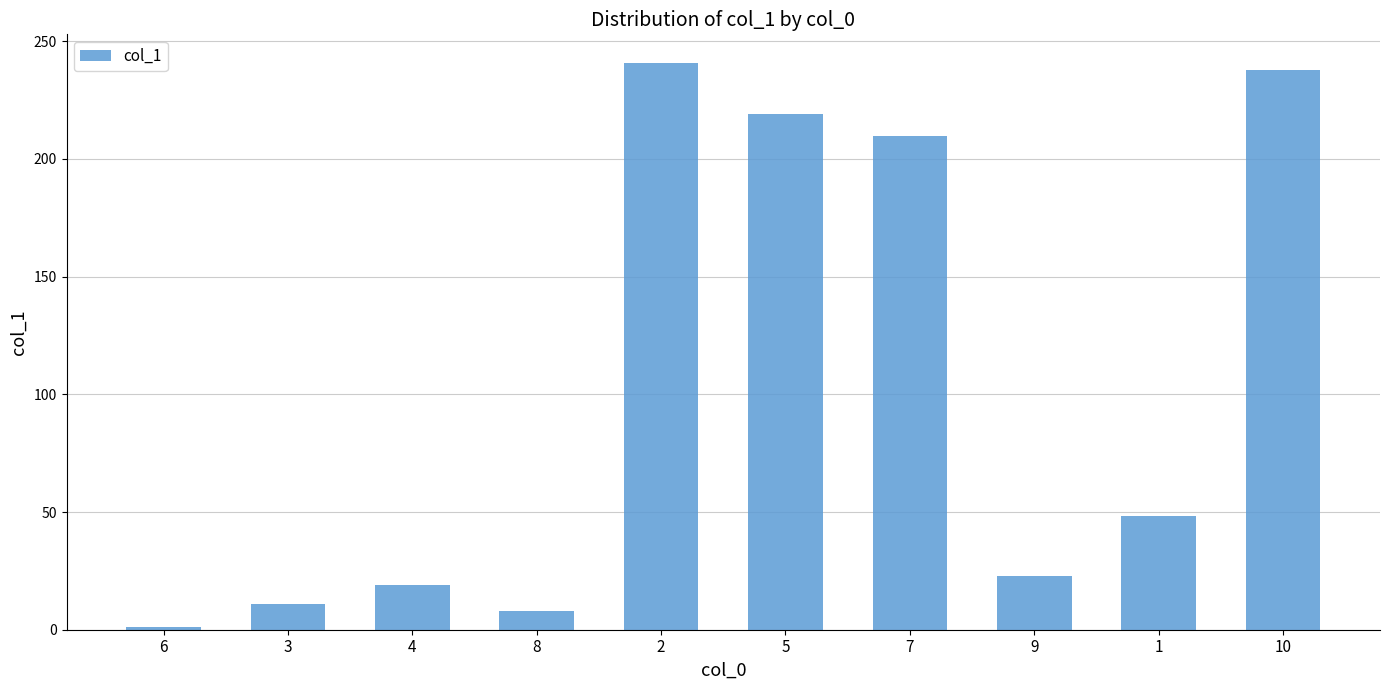

Rank the categories by value from lowest to highest.

6, 8, 3, 4, 9, 1, 7, 5, 10, 2